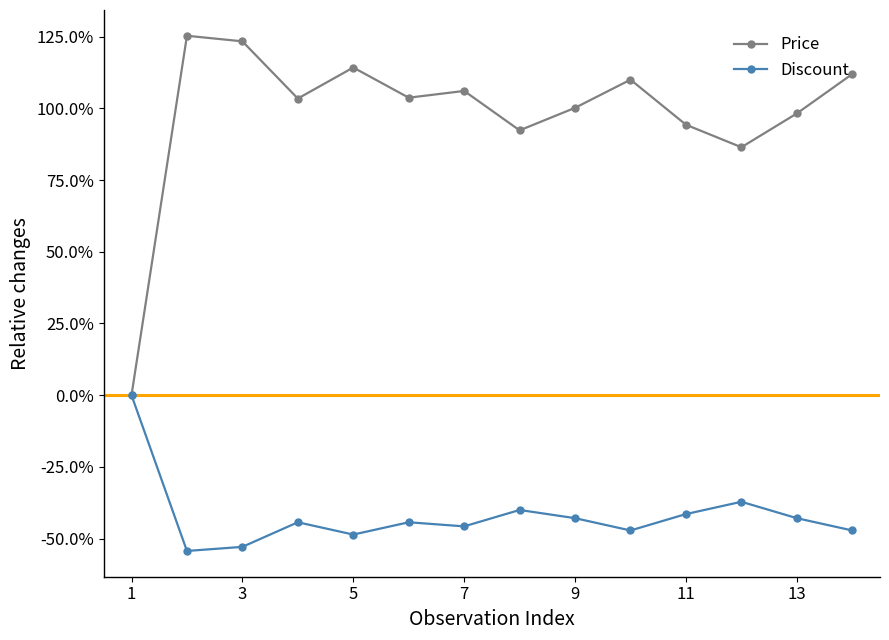

Does the chart have visible grid lines?

No